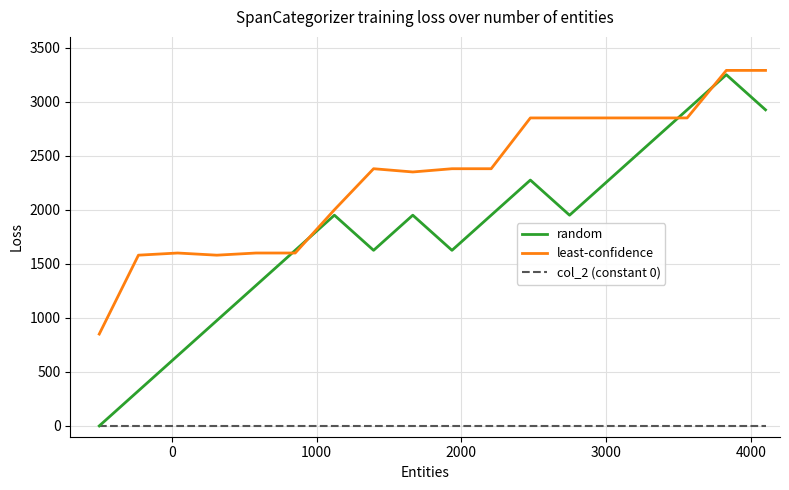

How many values in random are above zero?

17